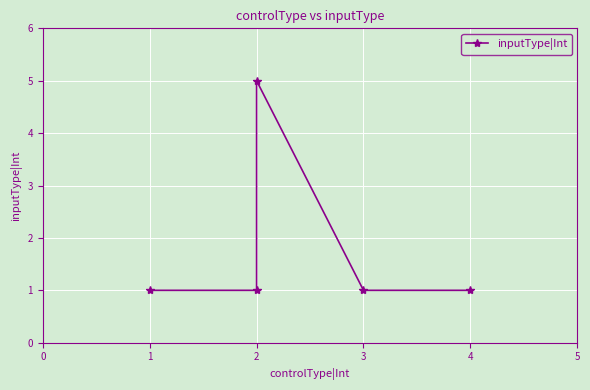

How many values are between 1 and 2?

4